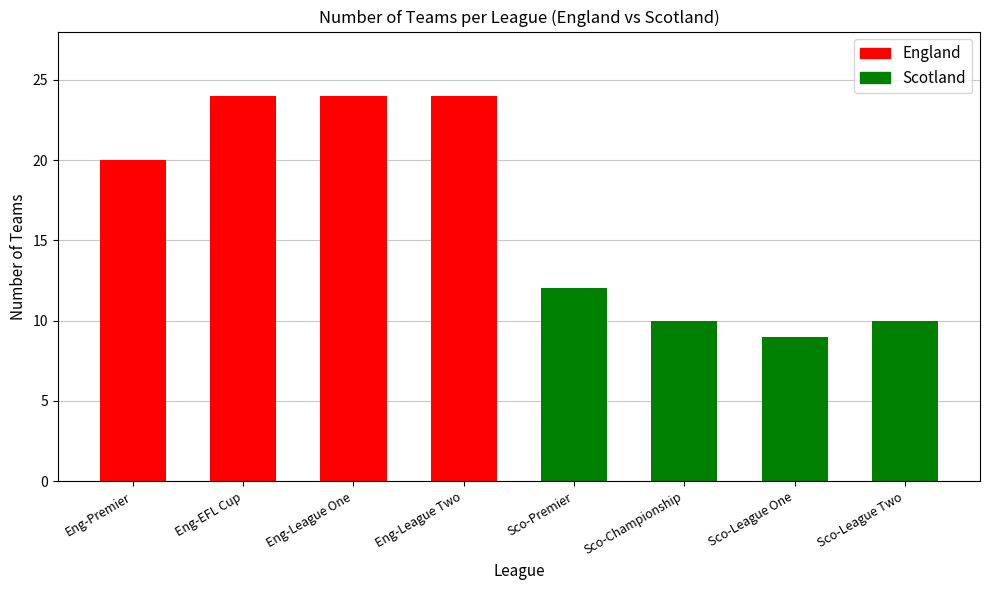

What is the sum of all values?

133